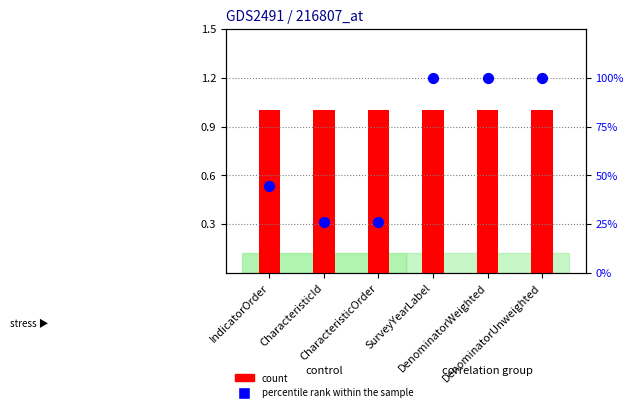

Which series has the widest spread of Y values?

percentile rank within the sample